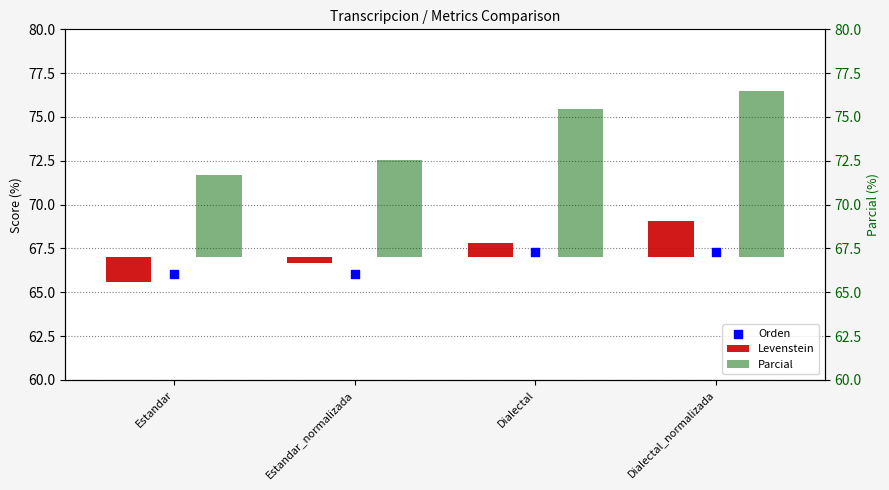

What are all the series names shown in the legend?

Levenstein, Orden, Parcial